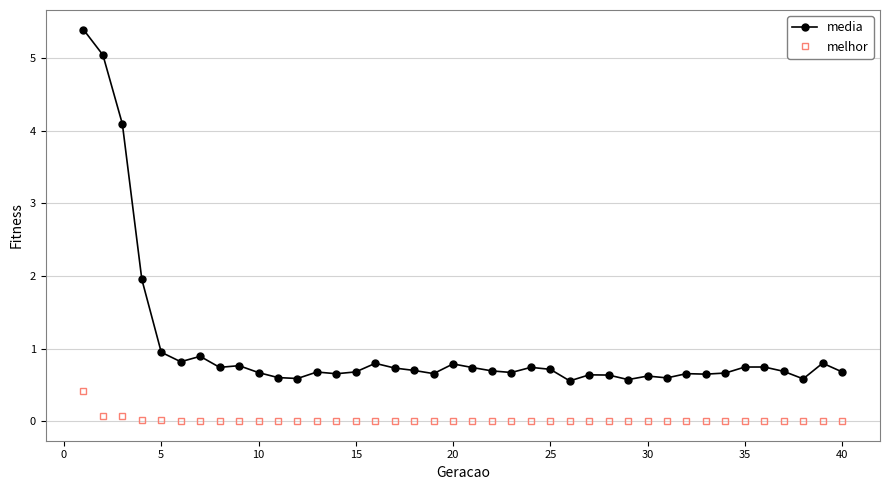

What is the maximum value for melhor?

0.4